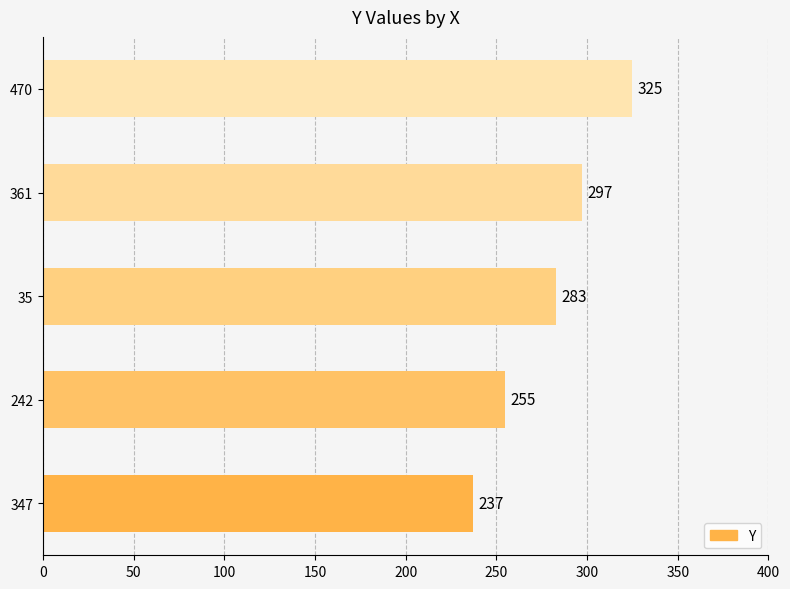

Reading bottom to top, list all the values displayed in this chart.

347=237	242=255	35=283	361=297	470=325